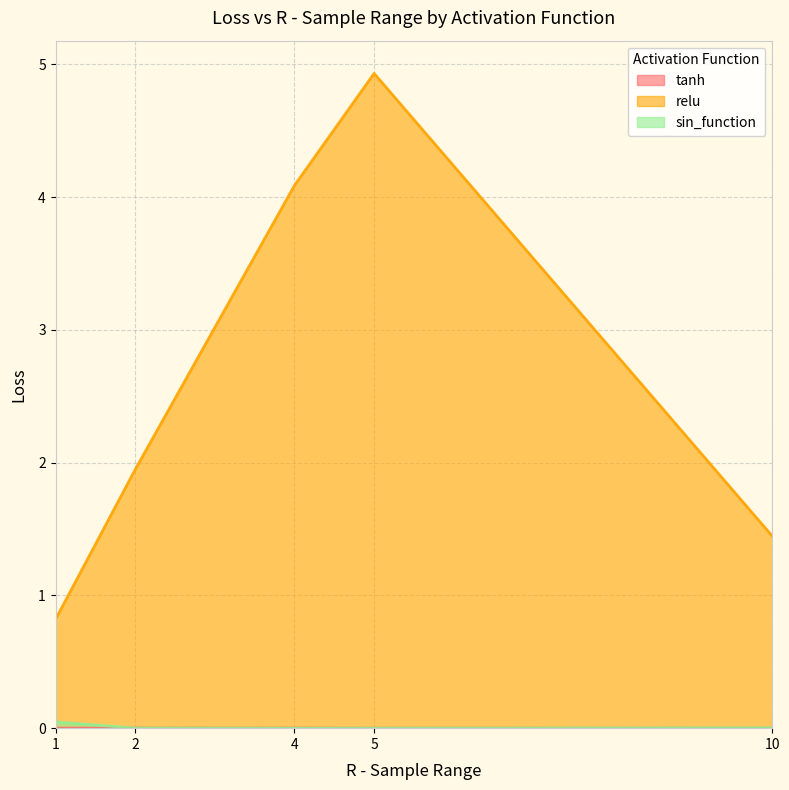

True or false: relu and tanh cross at least once.

False